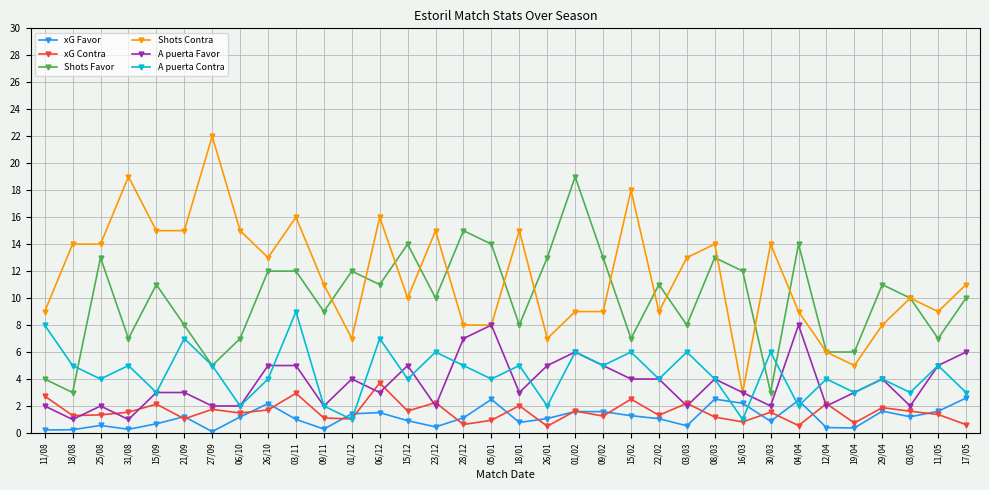

Does the chart have visible grid lines?

Yes